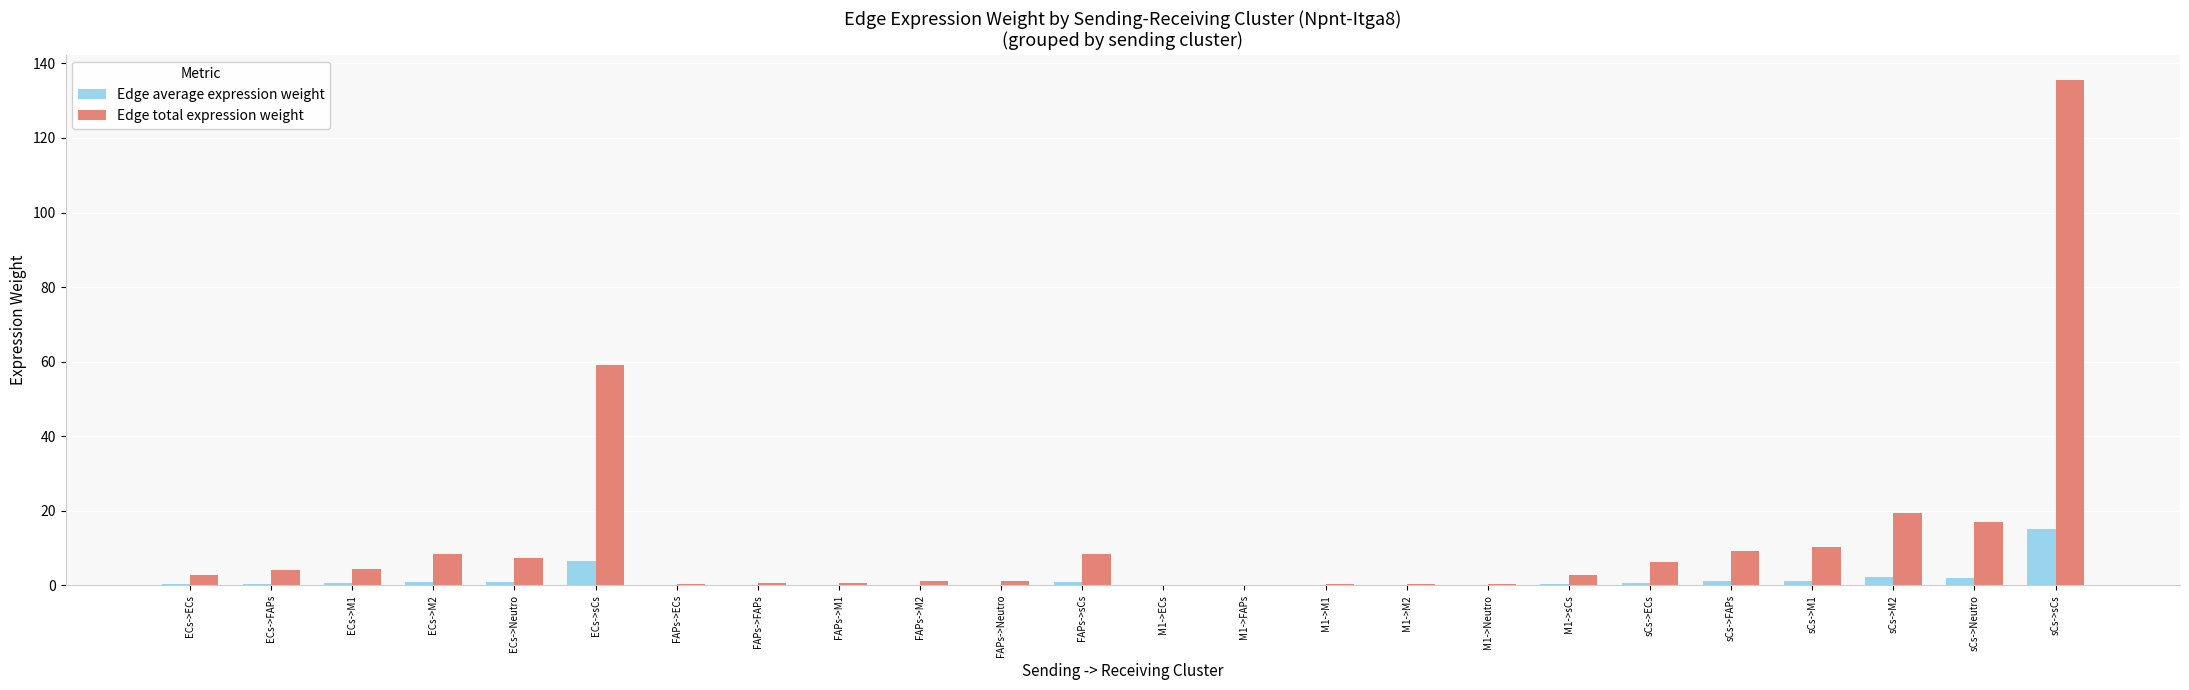

At which category is the sum across all series the highest?

sCs->sCs